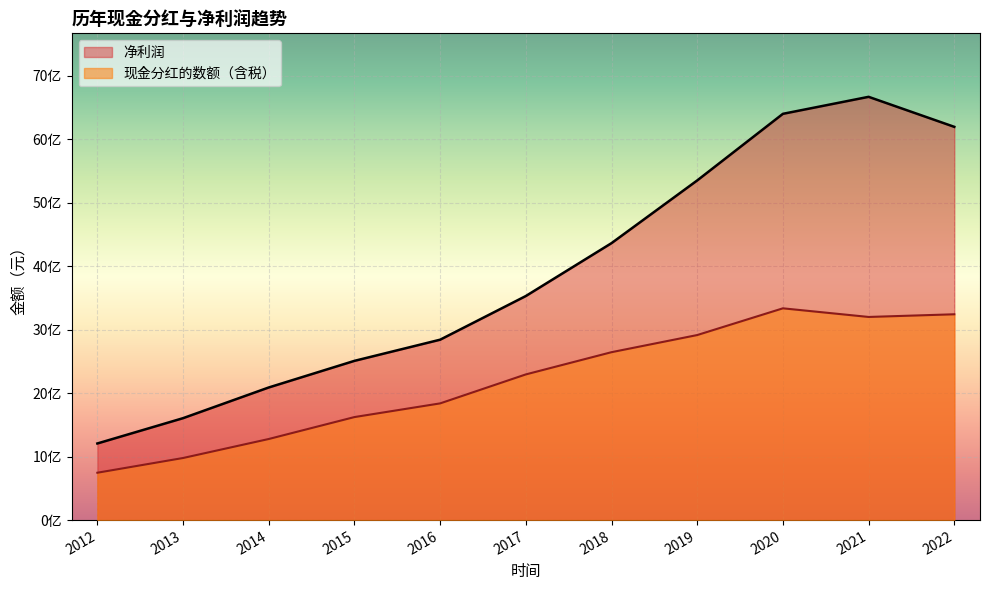

How many categories are shown in the chart?

11